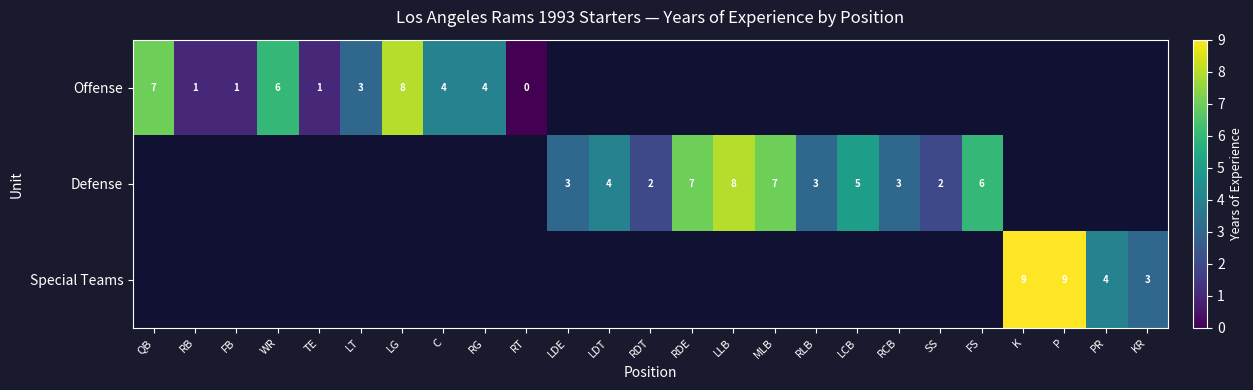

Is it true that Defense equals 7 at RDE?

True